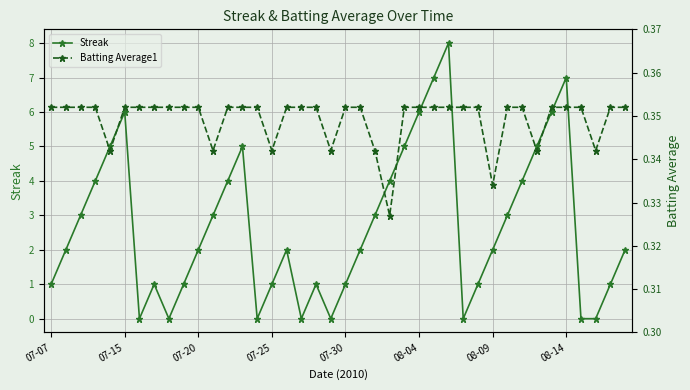

What is the sum of all Batting Average1 values?

14.0